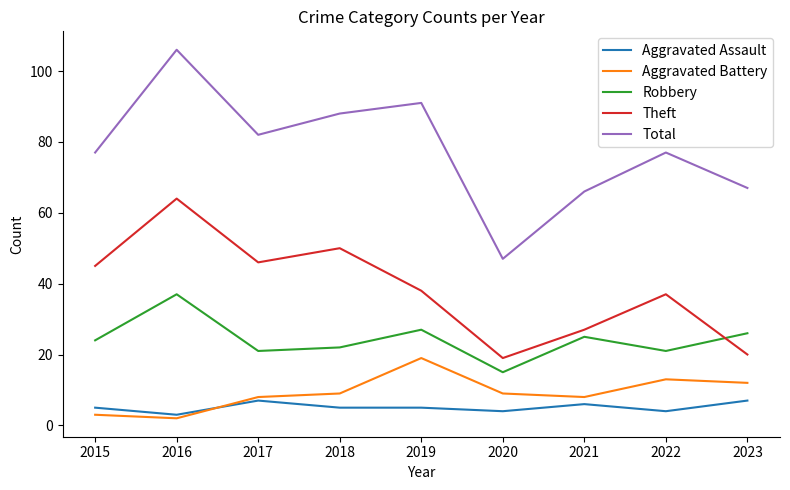

What is the difference between the highest and lowest values at 2020?

43